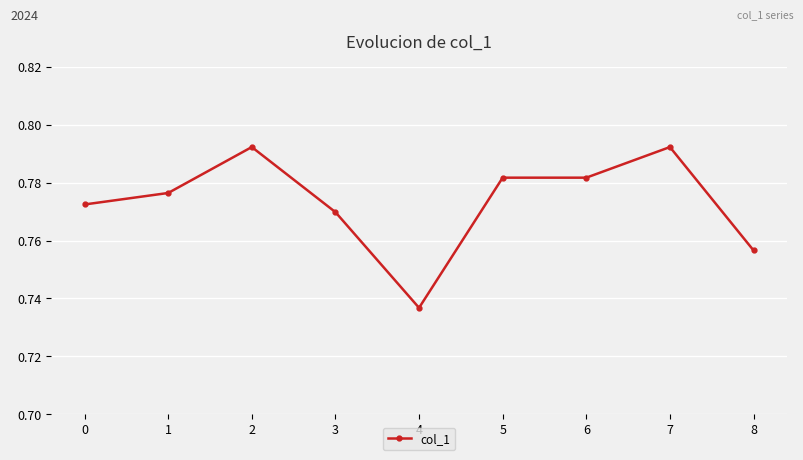

How many values are between 0 and 1?

9